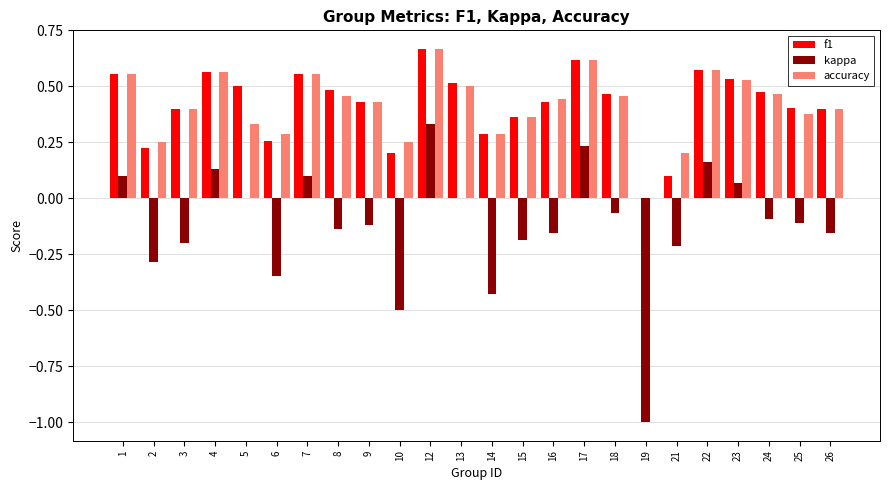

Count the number of categories in the chart.

24